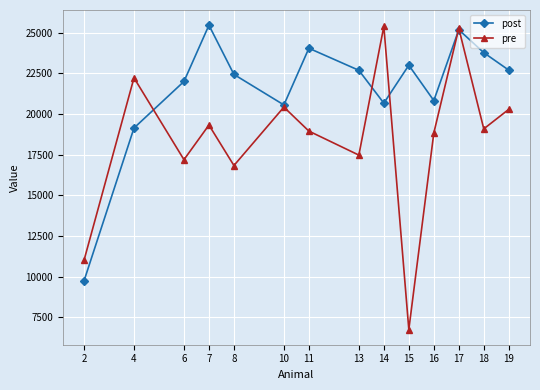

Rank the series by their average value, from lowest to highest.

pre, post